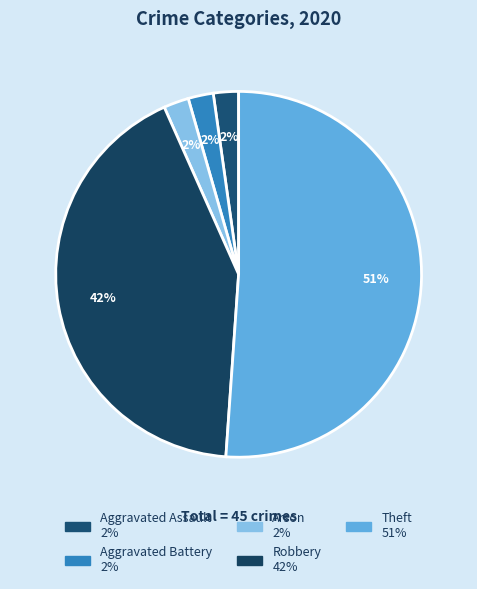

What percentage is the Robbery slice, to the nearest percent?

42%